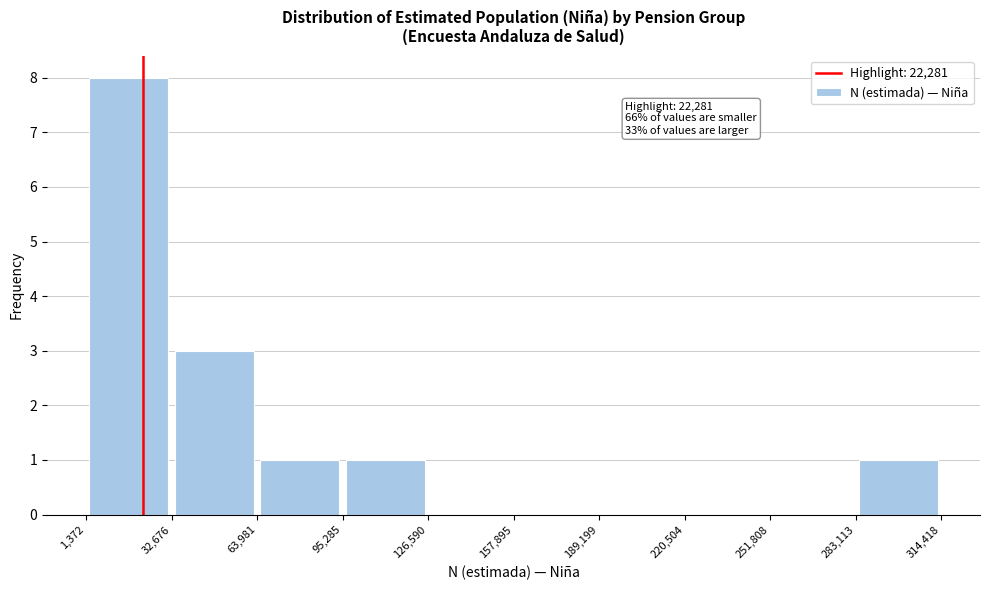

Which range on the x-axis has the tallest bar?

1,372 to 32,676